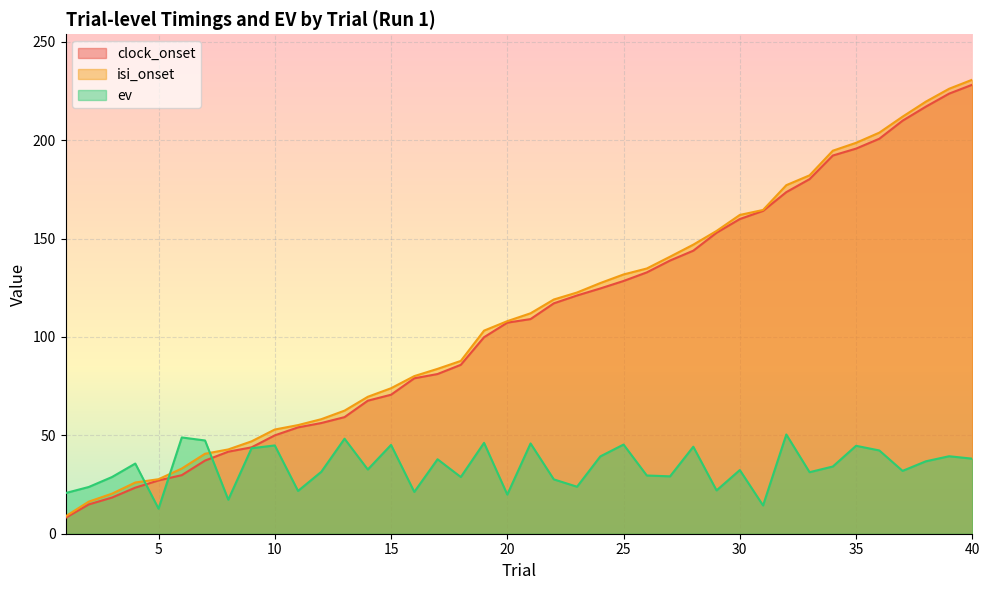

What are all the series names shown in the legend?

clock_onset, isi_onset, ev